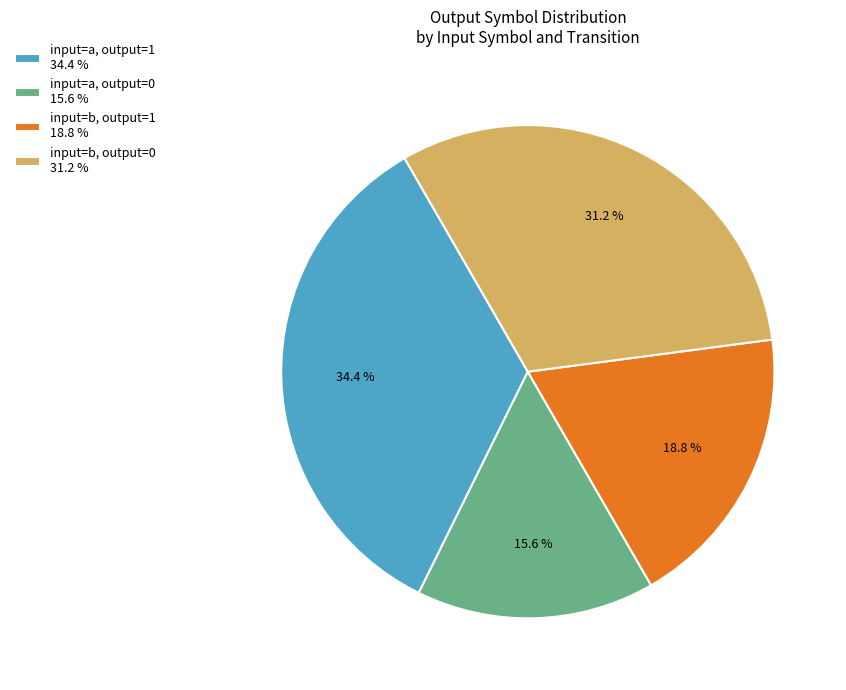

Which slice is the smallest?

input=a, output=0 15.6 %